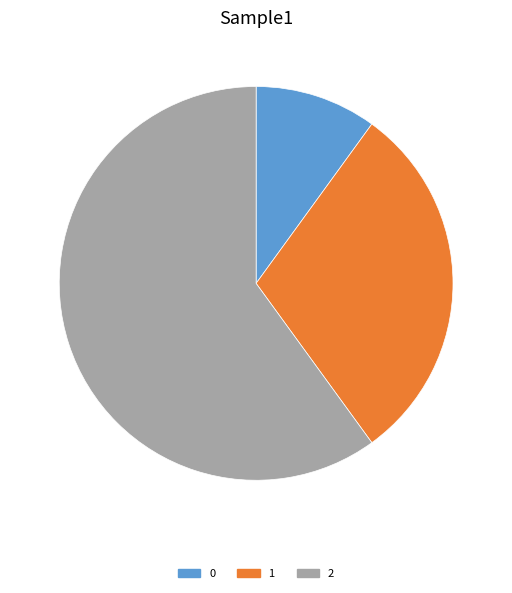

Approximately how many times larger is the value at 2 compared to 1?

2.0